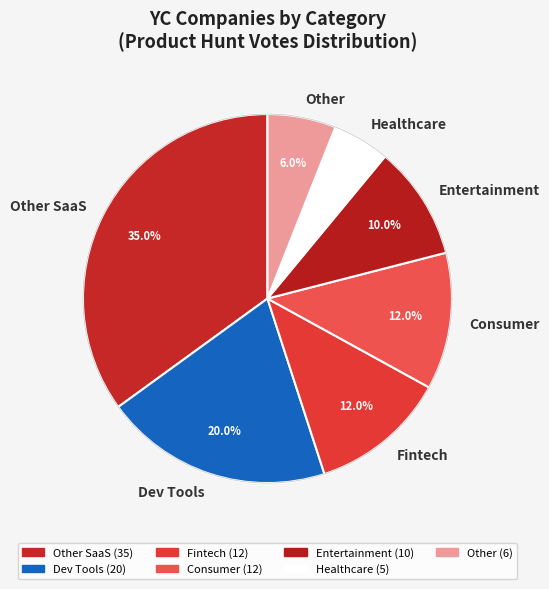

What is the change in value from Dev Tools to Entertainment?

-10